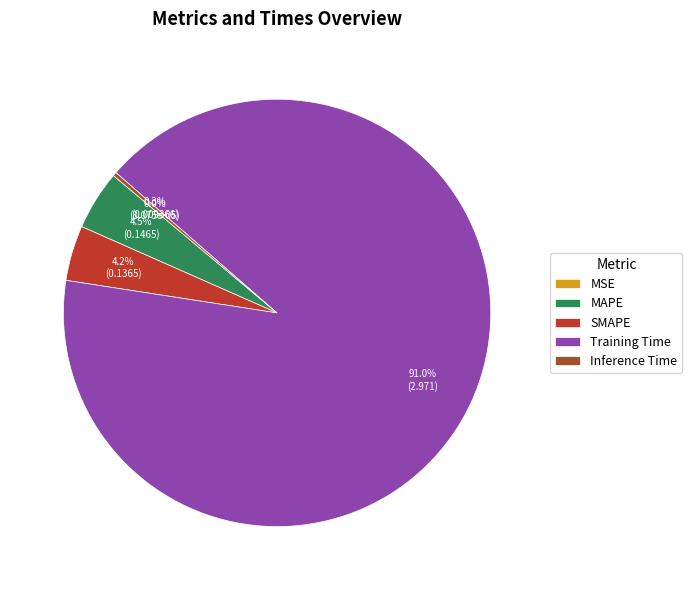

The MAPE slice represents 11% of the pie. True or false?

False